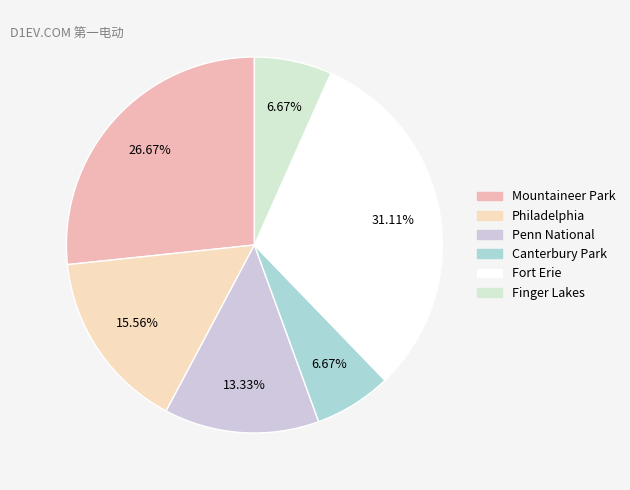

Rank the categories by value from lowest to highest.

Canterbury Park, Finger Lakes, Penn National, Philadelphia, Mountaineer Park, Fort Erie